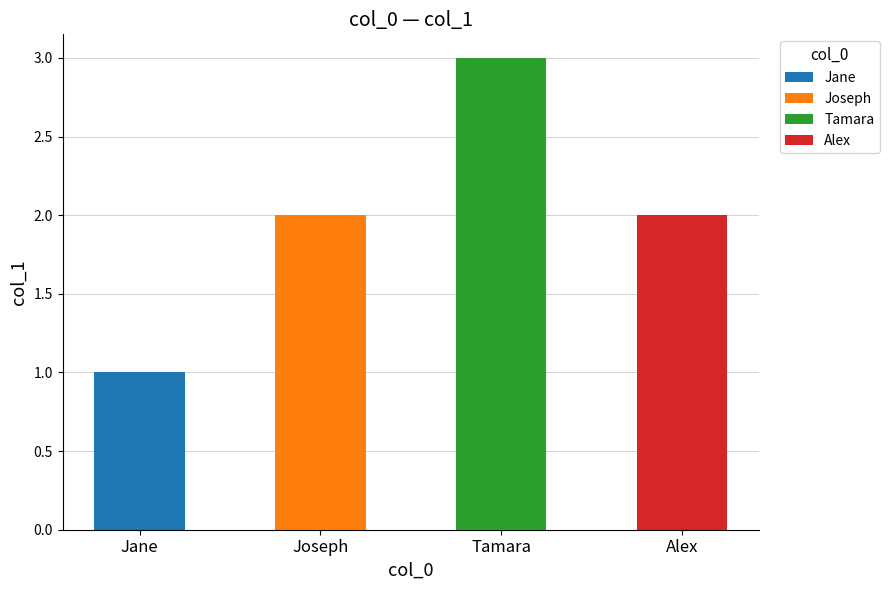

Reading right to left, what are all the values shown in this chart?

2	3	2	1